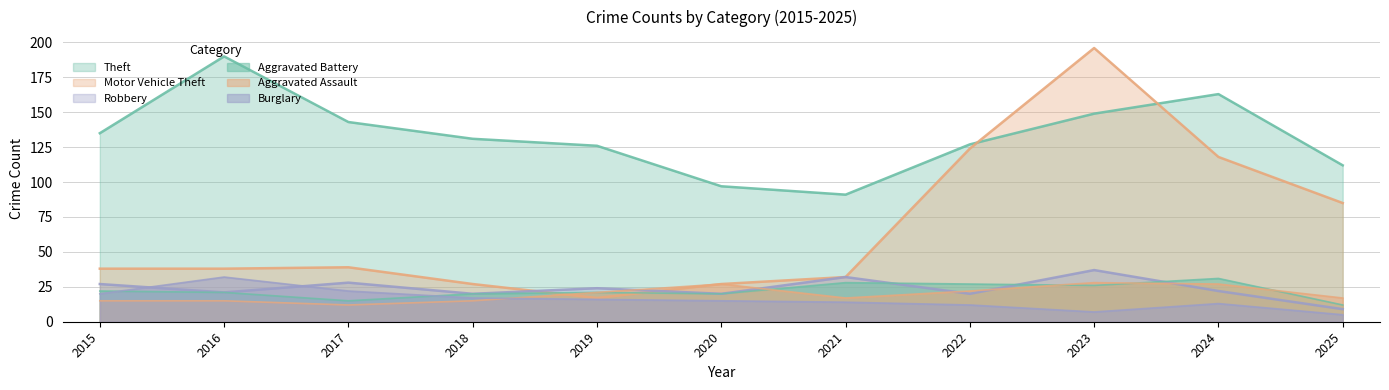

At which label does Motor Vehicle Theft reach its minimum?

2019